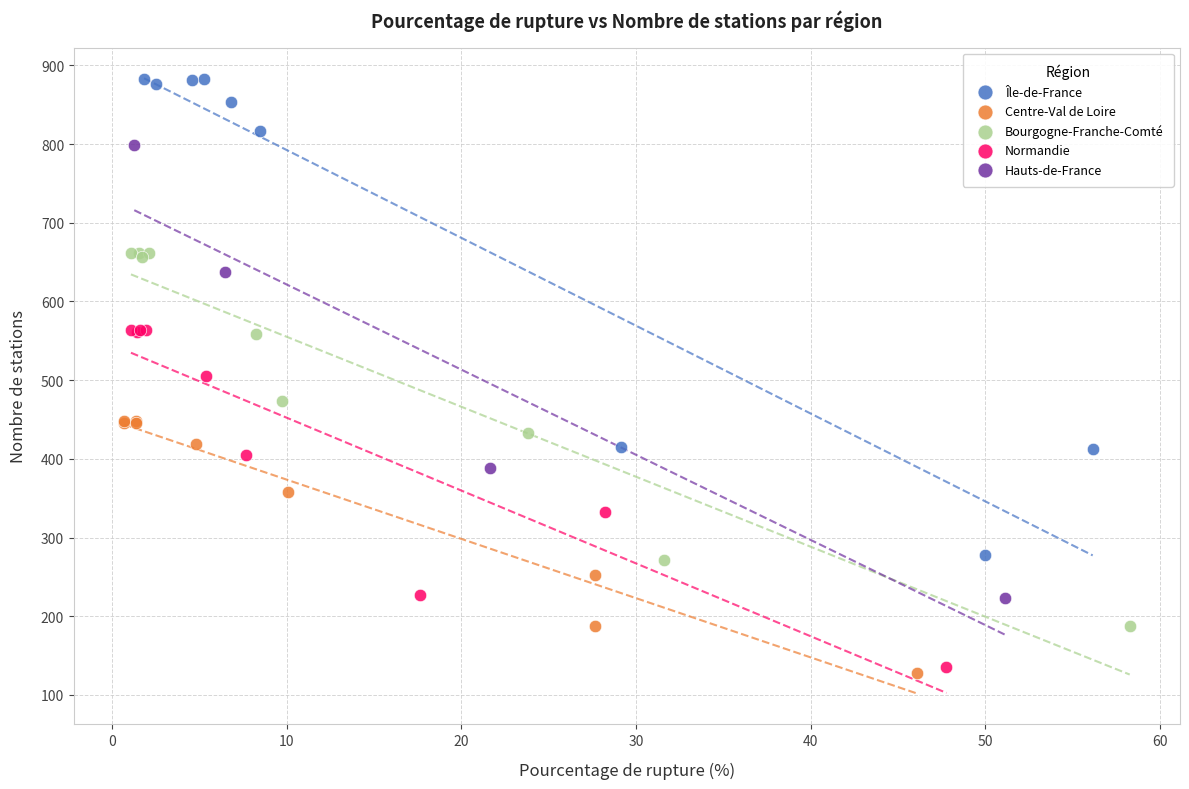

Which series contains the highest Y value?

Île-de-France